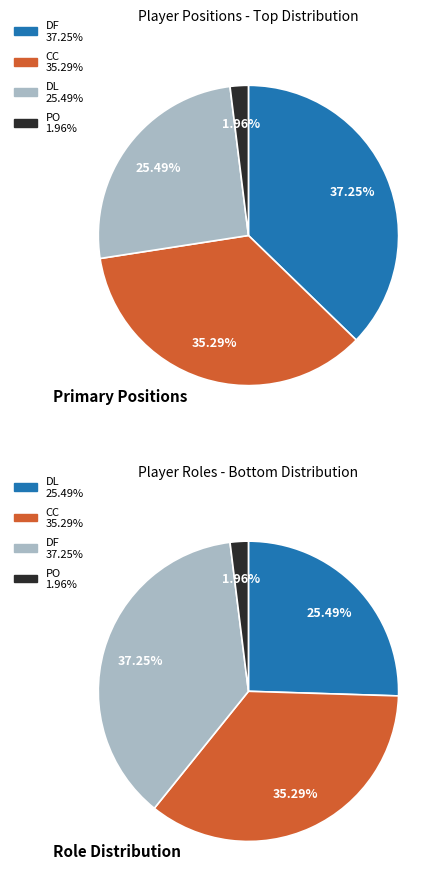

Which has a higher value, DL or CC?

CC